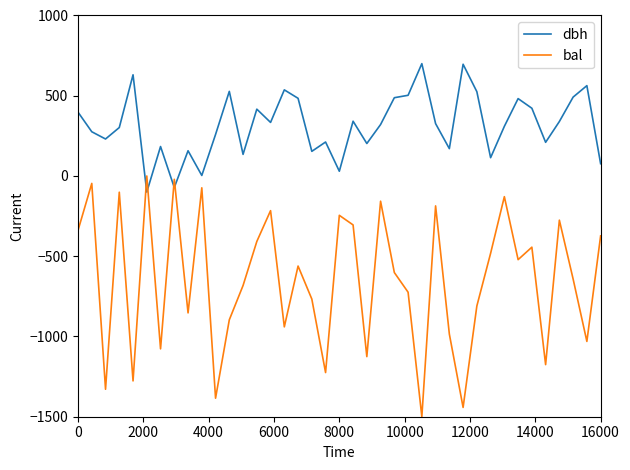

Which series has the largest total across all categories?

dbh